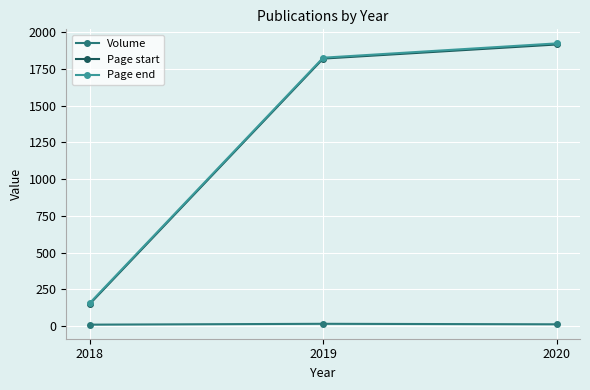

How many categories are shown in the chart?

3